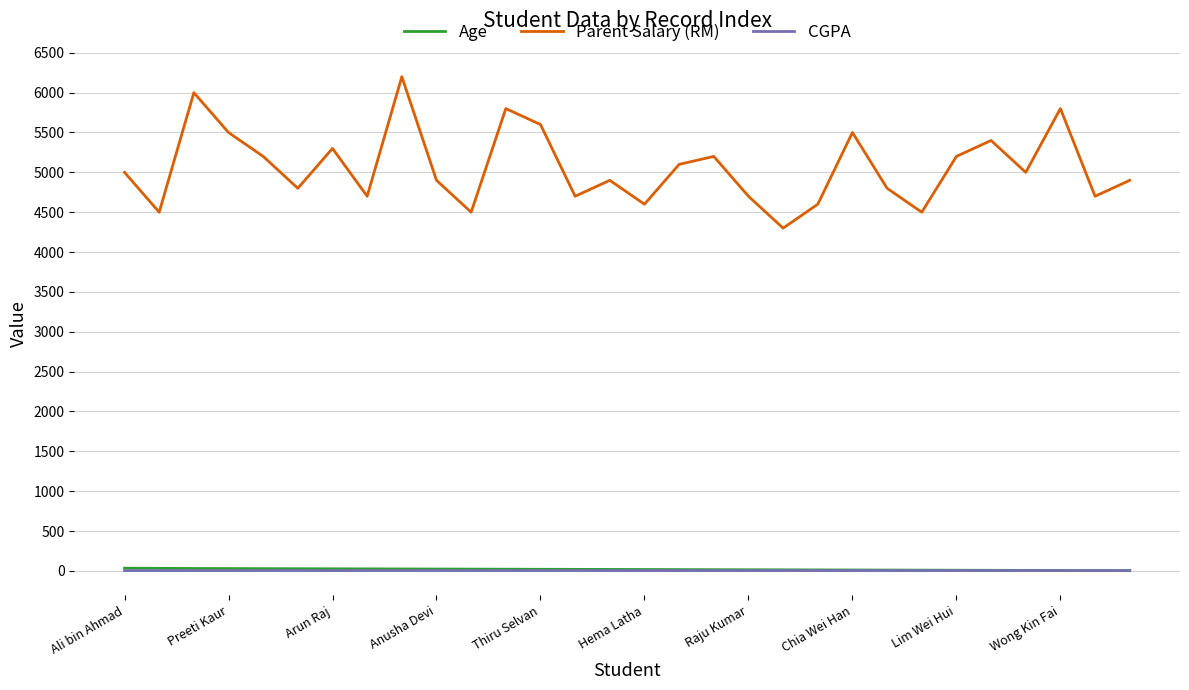

At how many categories does at least one series exceed 560?

30